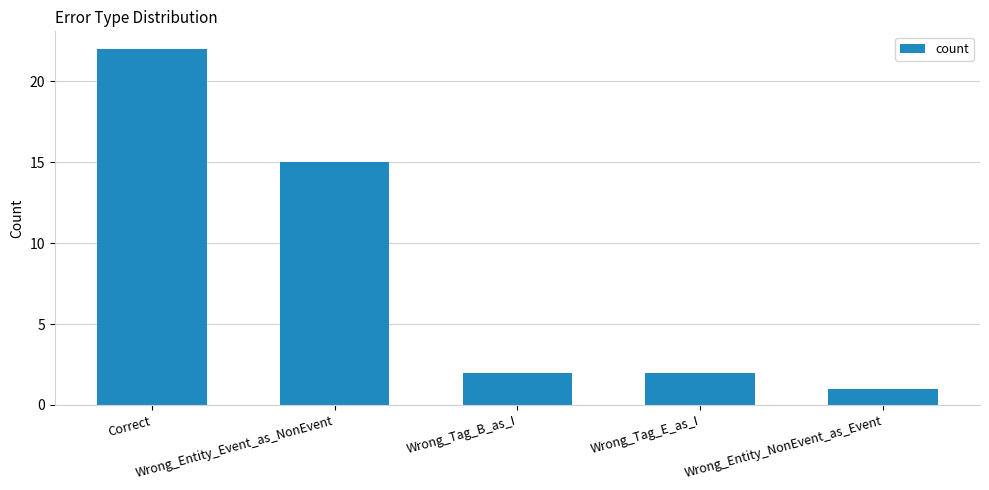

Reading left to right, what are all the values shown in this chart?

Correct=22	Wrong_Entity_Event_as_NonEvent=15	Wrong_Tag_B_as_I=2	Wrong_Tag_E_as_I=2	Wrong_Entity_NonEvent_as_Event=1